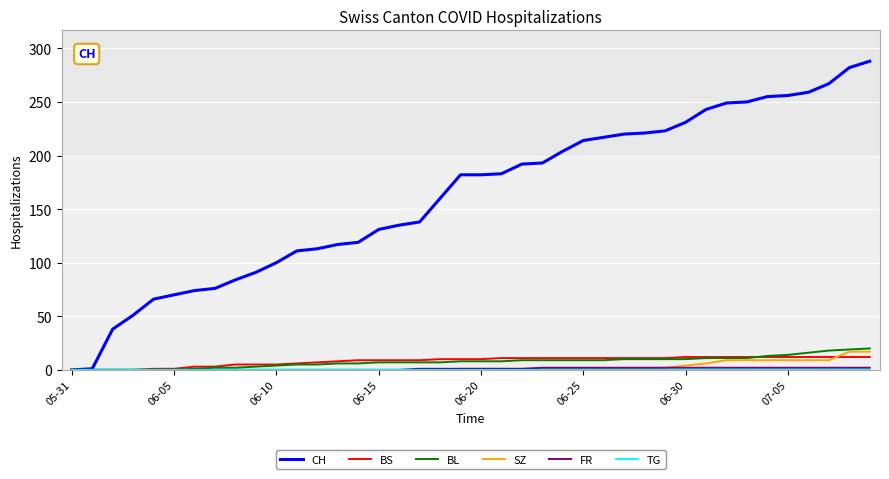

Which series has the largest total across all categories?

CH